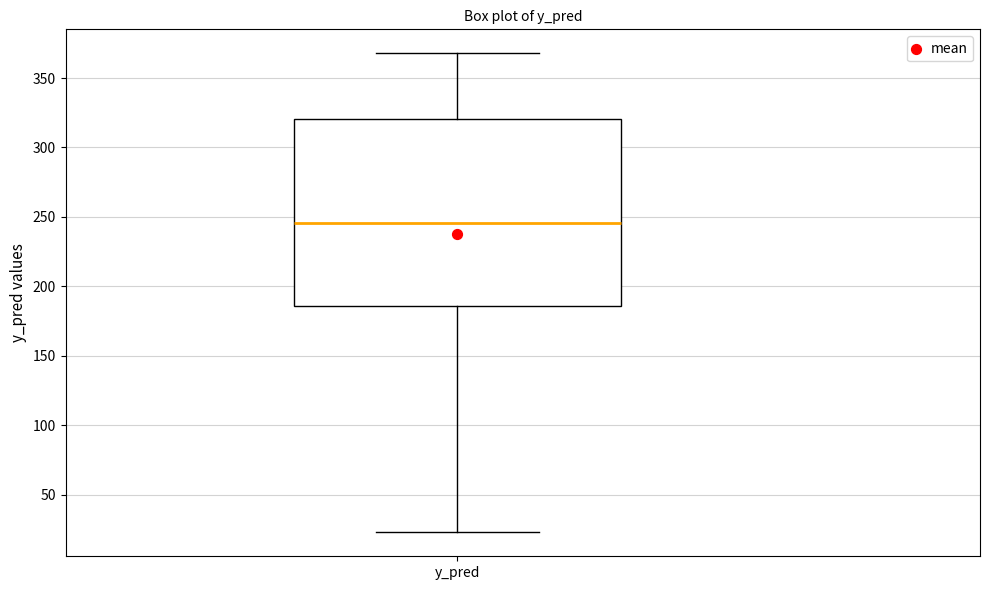

Transcribe this box plot: give where the median line is, the range the box spans, and where the two whiskers end, as read against the y-axis. The values are not printed on the chart, so give them approximately, as read against the axis.

median 245, box 185 to 320, whiskers 25 to 370